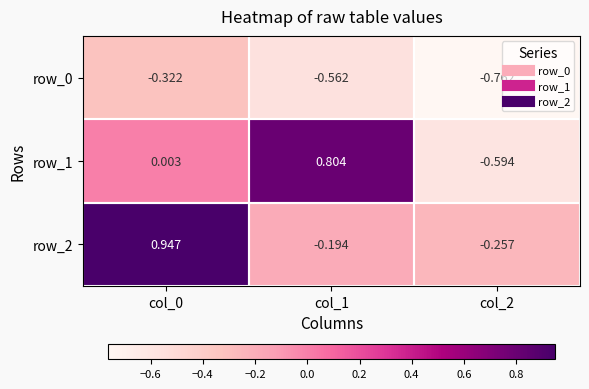

Which series has the largest total across all categories?

row_2